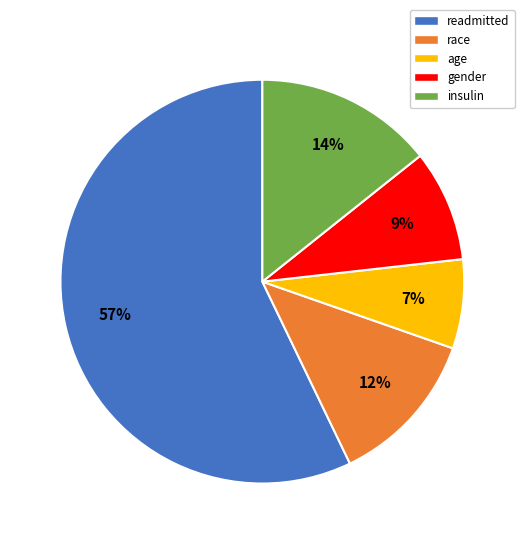

To the nearest percent, what is the difference between the race and insulin slice percentages?

2%